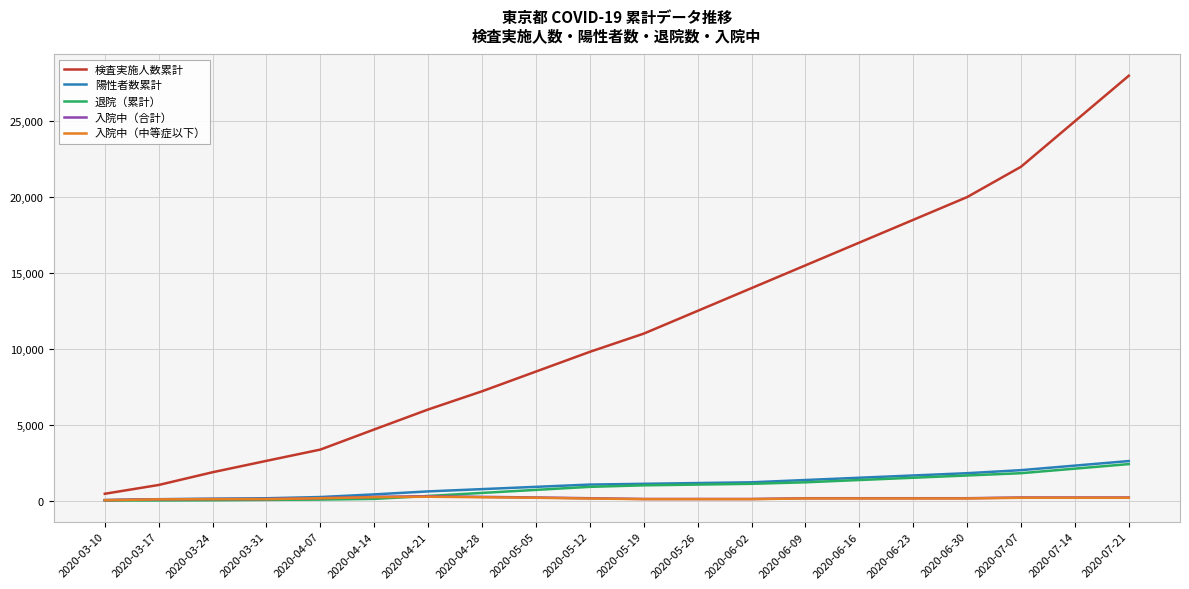

At which category is the sum across all series the highest?

2020-07-21